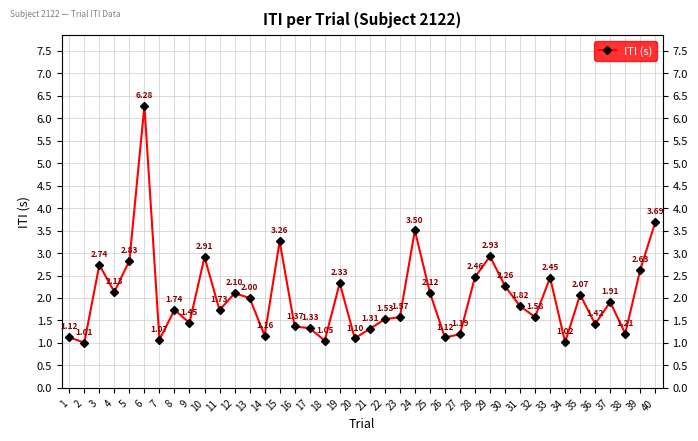

Is it true that the value at 24 is 3.5?

True